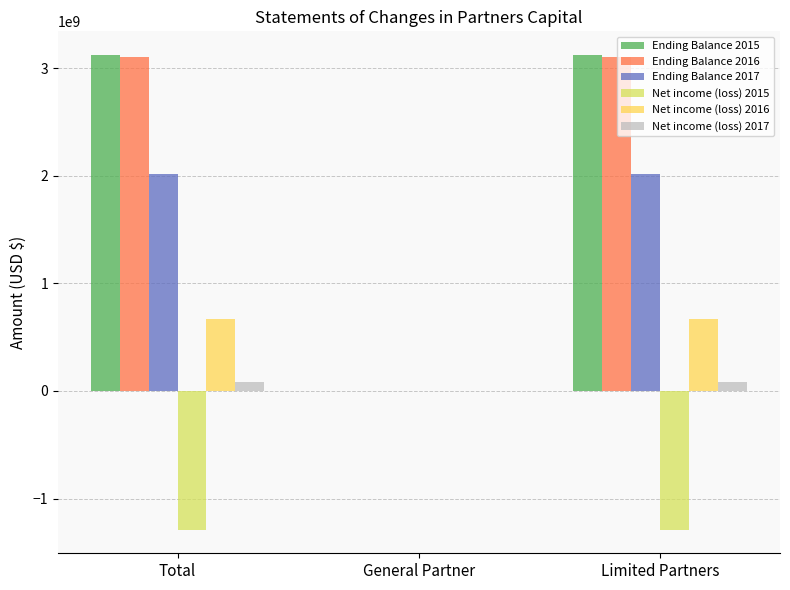

Is the value of Net income (loss) 2016 at Total greater than the value of Ending Balance 2017 at Limited Partners?

No